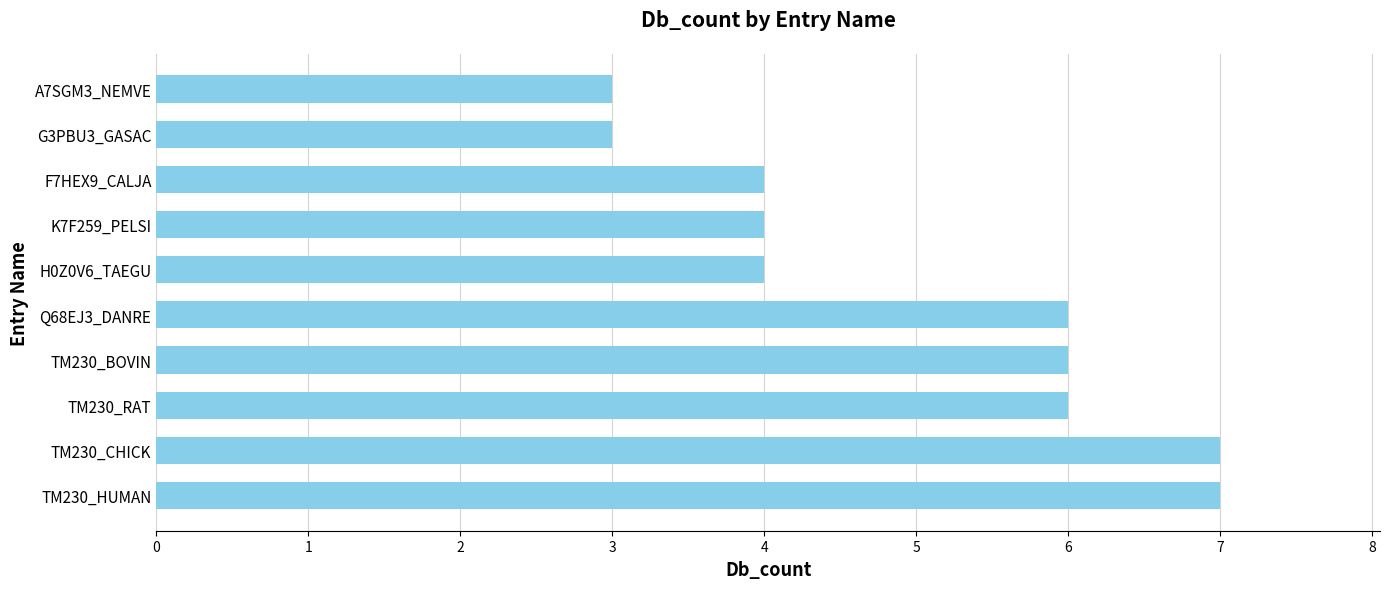

What is the difference between the second highest and minimum values?

4